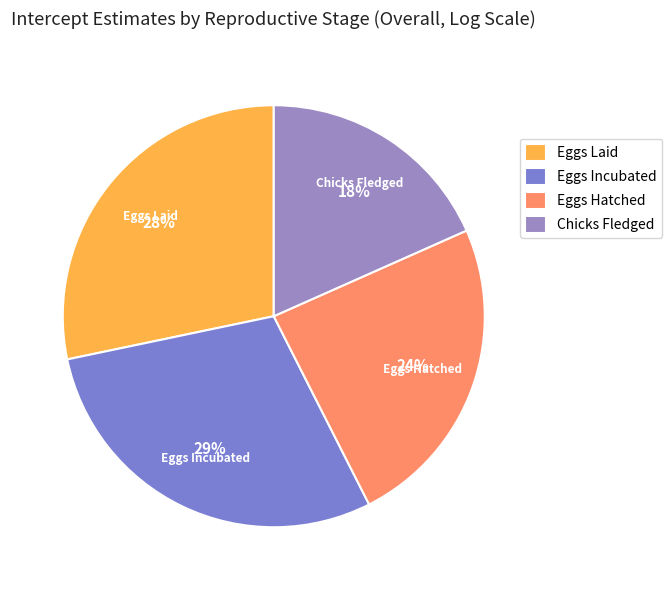

Do Eggs Hatched and Chicks Fledged together represent more than half of the pie?

No